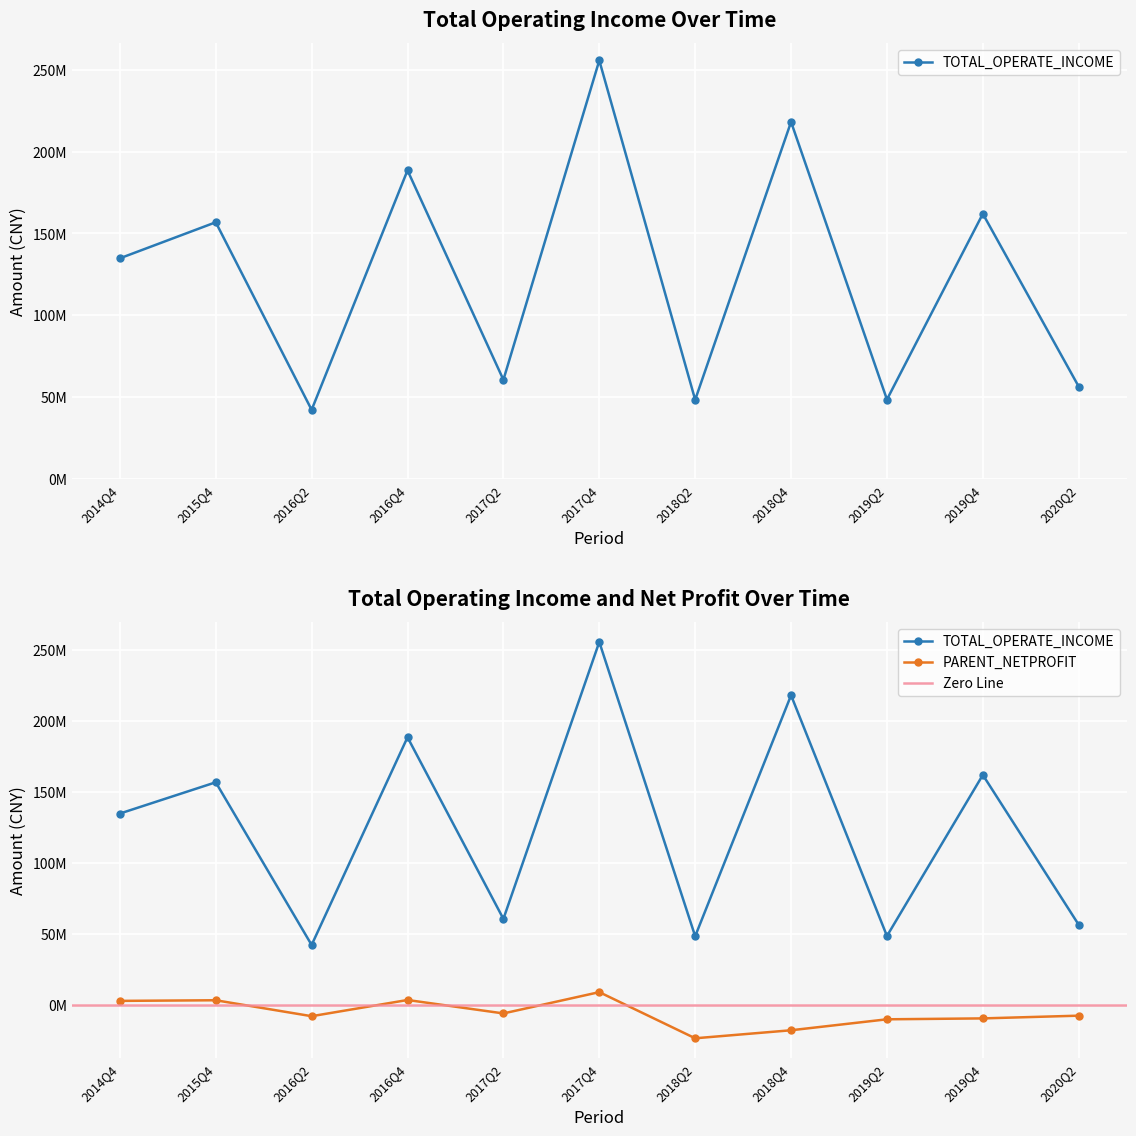

What is the maximum value for PARENT_NETPROFIT?

8977489.6